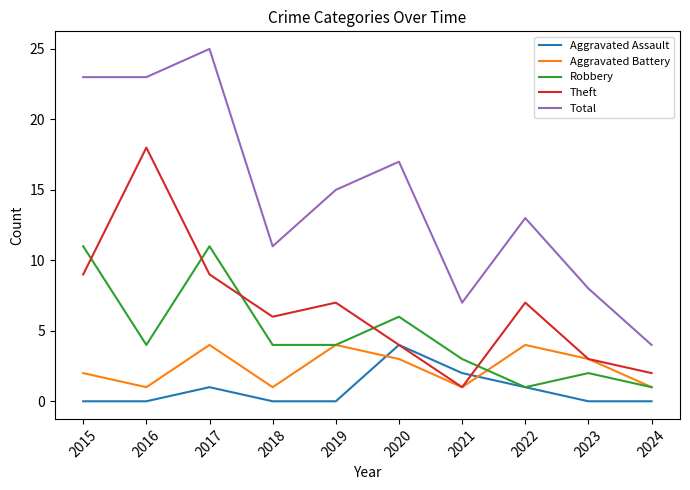

What is the maximum value shown in the chart?

25